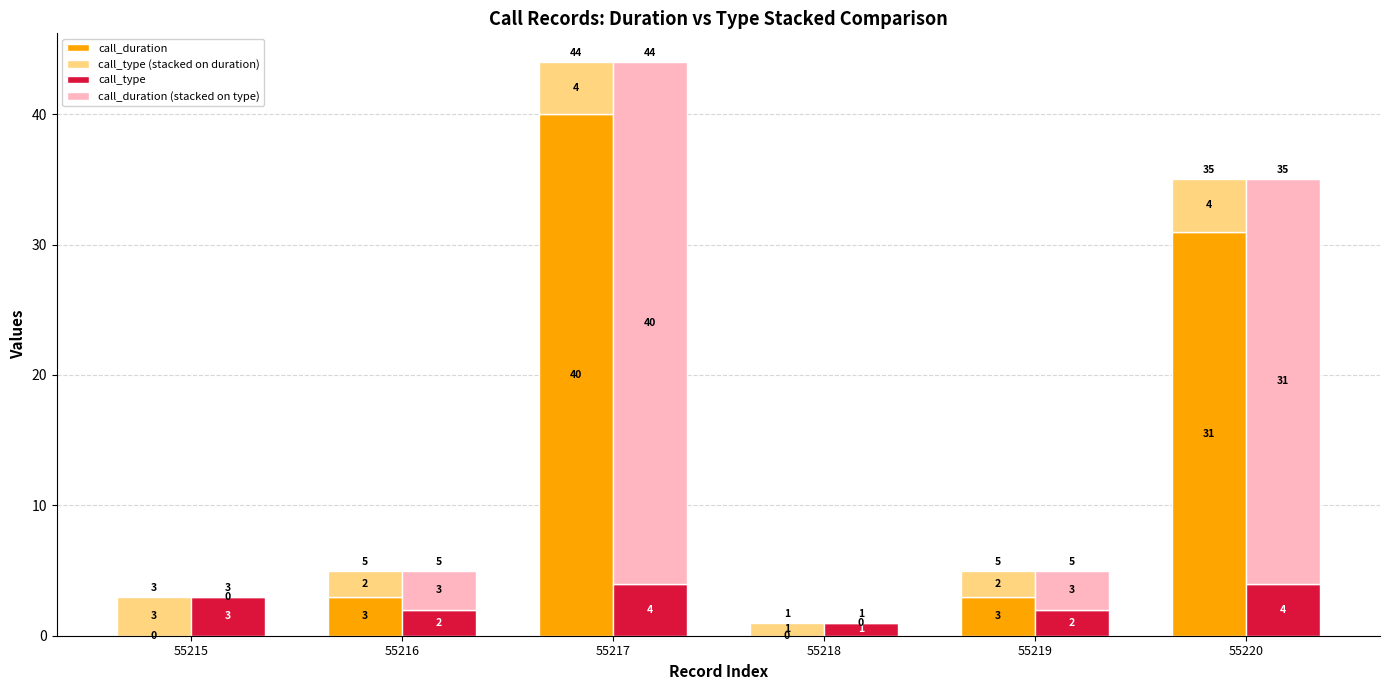

Reading right to left, extract all data points from this chart.

call_duration: 55220=31	55219=3	55218=0	55217=40	55216=3	55215=0
call_type (stacked on duration): 55220=4	55219=2	55218=1	55217=4	55216=2	55215=3
call_type: 55220=4	55219=2	55218=1	55217=4	55216=2	55215=3
call_duration (stacked on type): 55220=31	55219=3	55218=0	55217=40	55216=3	55215=0